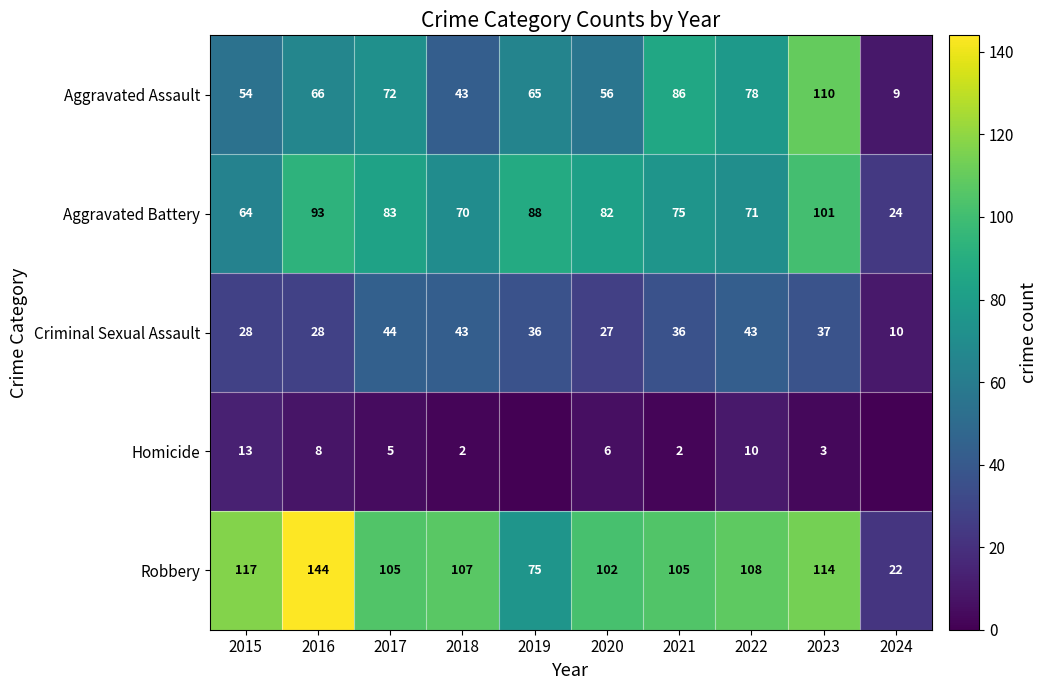

Rank the series at 2021 from highest to lowest value.

Robbery, Aggravated Assault, Aggravated Battery, Criminal Sexual Assault, Homicide